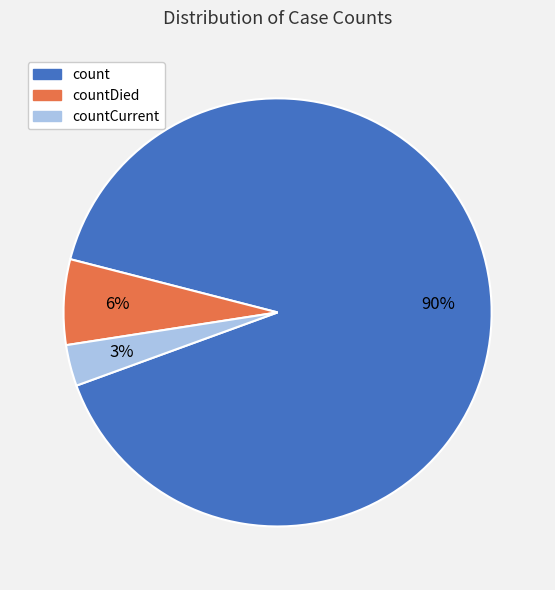

To the nearest percent, what is the average slice percentage?

33%